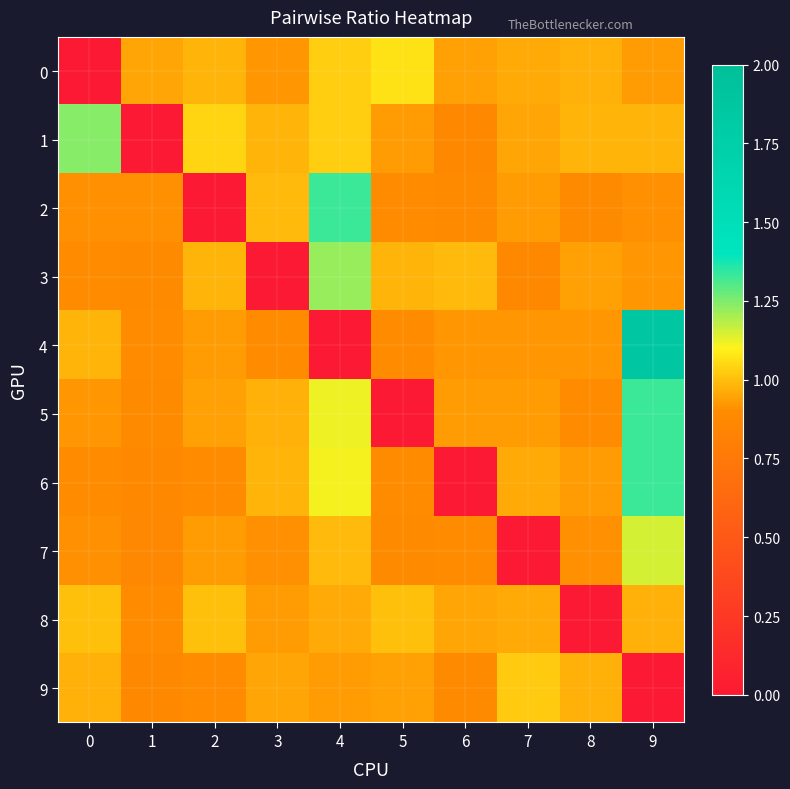

What is the difference between the highest and lowest values at 8?

1.0